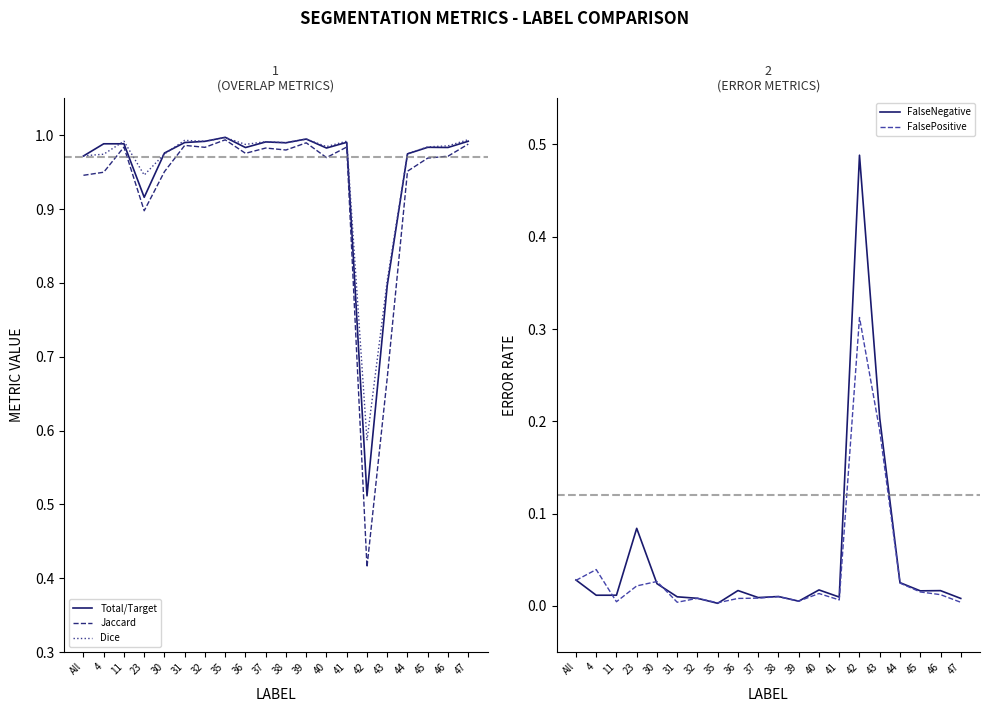

Reading left to right, extract all data points from this chart.

Total/Target: 1.0	1.0	1.0	0.9	1.0	1.0	1.0	1.0	1.0	1.0	1.0	1.0	1.0	1.0	0.5	0.8	1.0	1.0	1.0	1.0
Jaccard: 0.9	0.9	1.0	0.9	1.0	1.0	1.0	1.0	1.0	1.0	1.0	1.0	1.0	1.0	0.4	0.7	1.0	1.0	1.0	1.0
Dice: 1.0	1.0	1.0	0.9	1.0	1.0	1.0	1.0	1.0	1.0	1.0	1.0	1.0	1.0	0.6	0.8	1.0	1.0	1.0	1.0
FalseNegative: 0.0	0.0	0.0	0.1	0.0	0.0	0.0	0.0	0.0	0.0	0.0	0.0	0.0	0.0	0.5	0.2	0.0	0.0	0.0	0.0
FalsePositive: 0.0	0.0	0.0	0.0	0.0	0.0	0.0	0.0	0.0	0.0	0.0	0.0	0.0	0.0	0.3	0.2	0.0	0.0	0.0	0.0